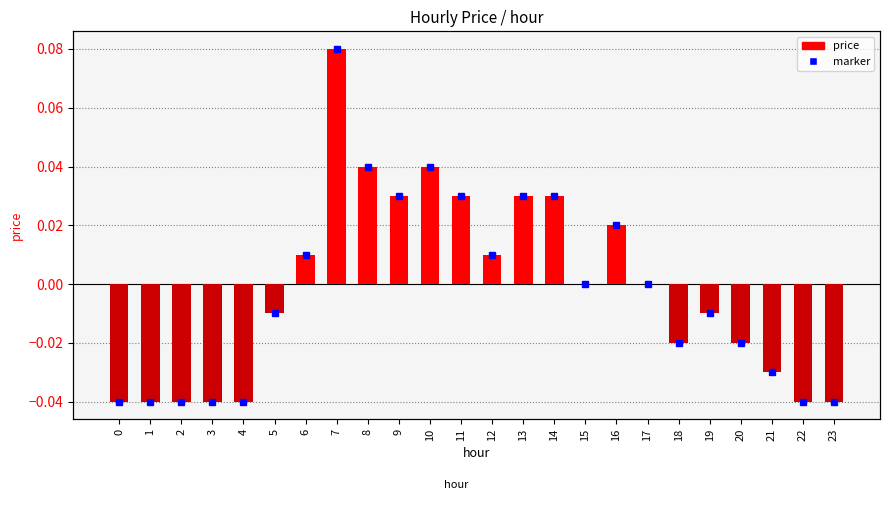

Reading left to right, transcribe all the data shown in this chart.

0=-0.0	1=-0.0	2=-0.0	3=-0.0	4=-0.0	5=-0.0	6=0.0	7=0.1	8=0.0	9=0.0	10=0.0	11=0.0	12=0.0	13=0.0	14=0.0	15=0.0	16=0.0	17=0.0	18=-0.0	19=-0.0	20=-0.0	21=-0.0	22=-0.0	23=-0.0